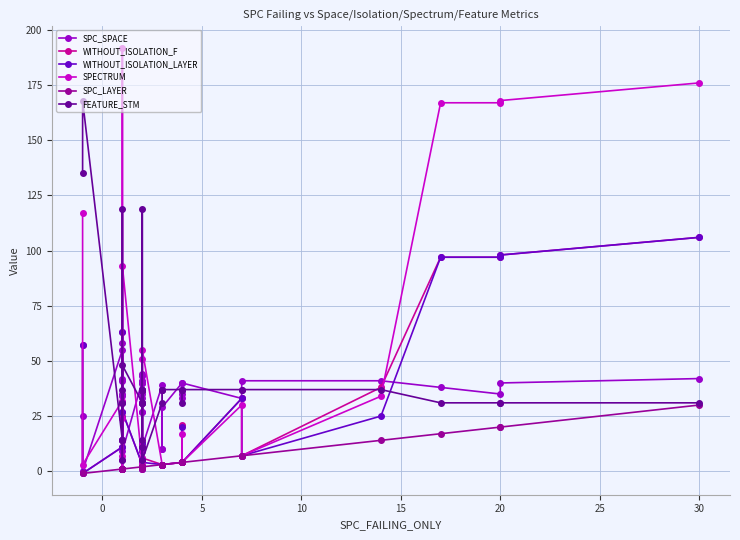

How many lines are shown in the chart?

6